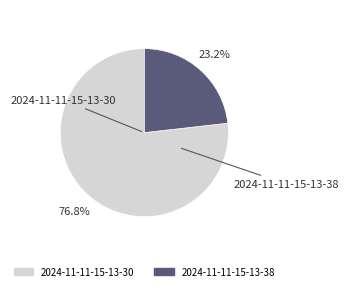

Combined, do 2024-11-11-15-13-30 and 2024-11-11-15-13-38 account for over 50%?

Yes